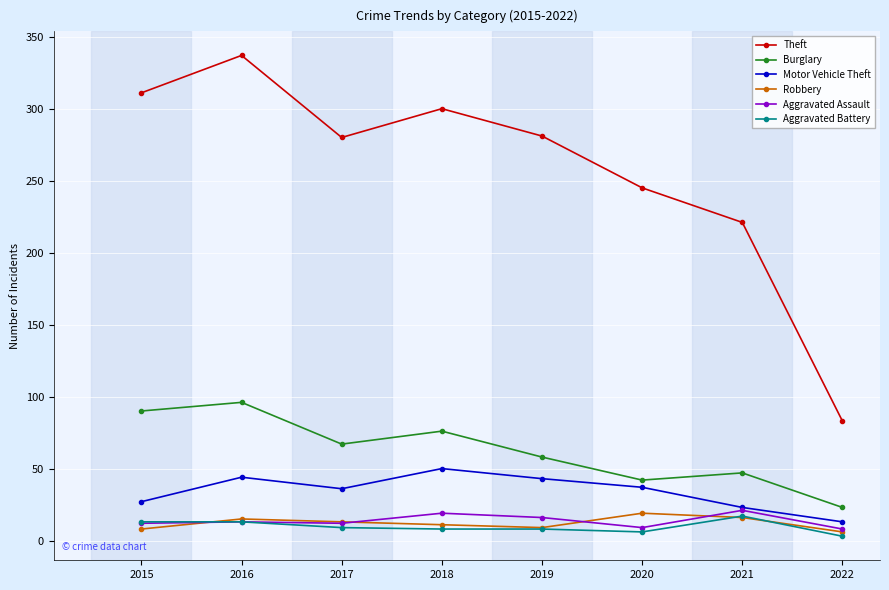

What is the total value across all series at 2015?

461